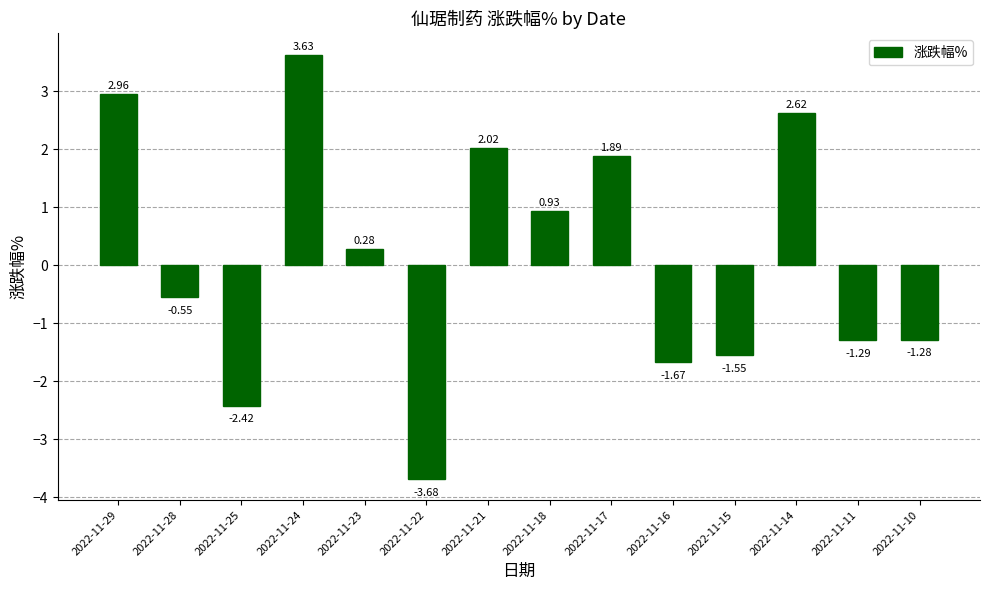

Which has a higher value, 2022-11-17 or 2022-11-25?

2022-11-17